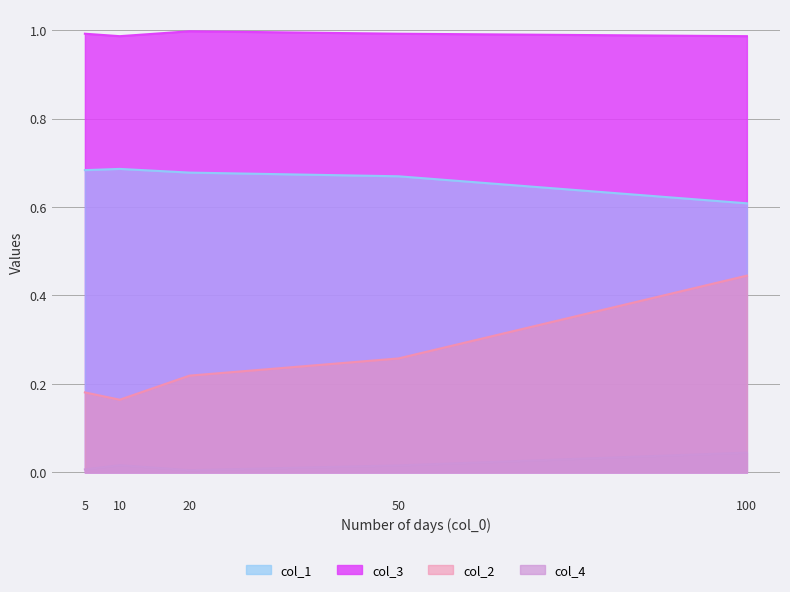

What is the greatest value displayed?

1.0